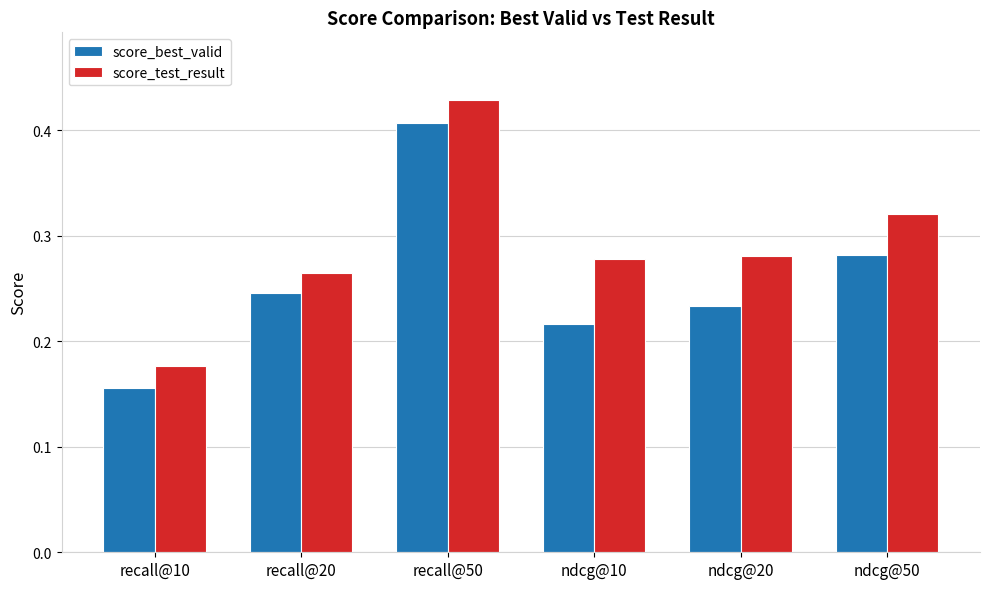

Where is score_test_result nearest to the value 0?

recall@10